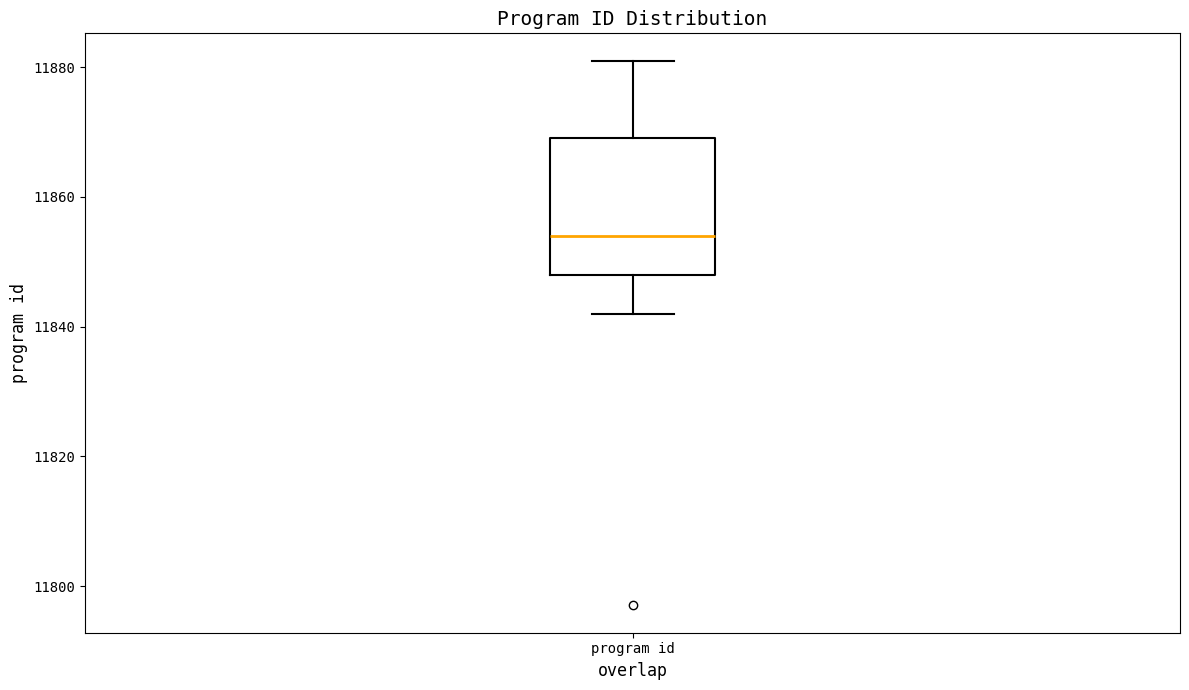

Read this box plot against the y-axis: the position of the median line, the range covered by the box, and the ends of both whiskers. The values are not printed on the chart, so give them approximately, as read against the axis.

median 11854, box 11848 to 11870, whiskers 11842 to 11882